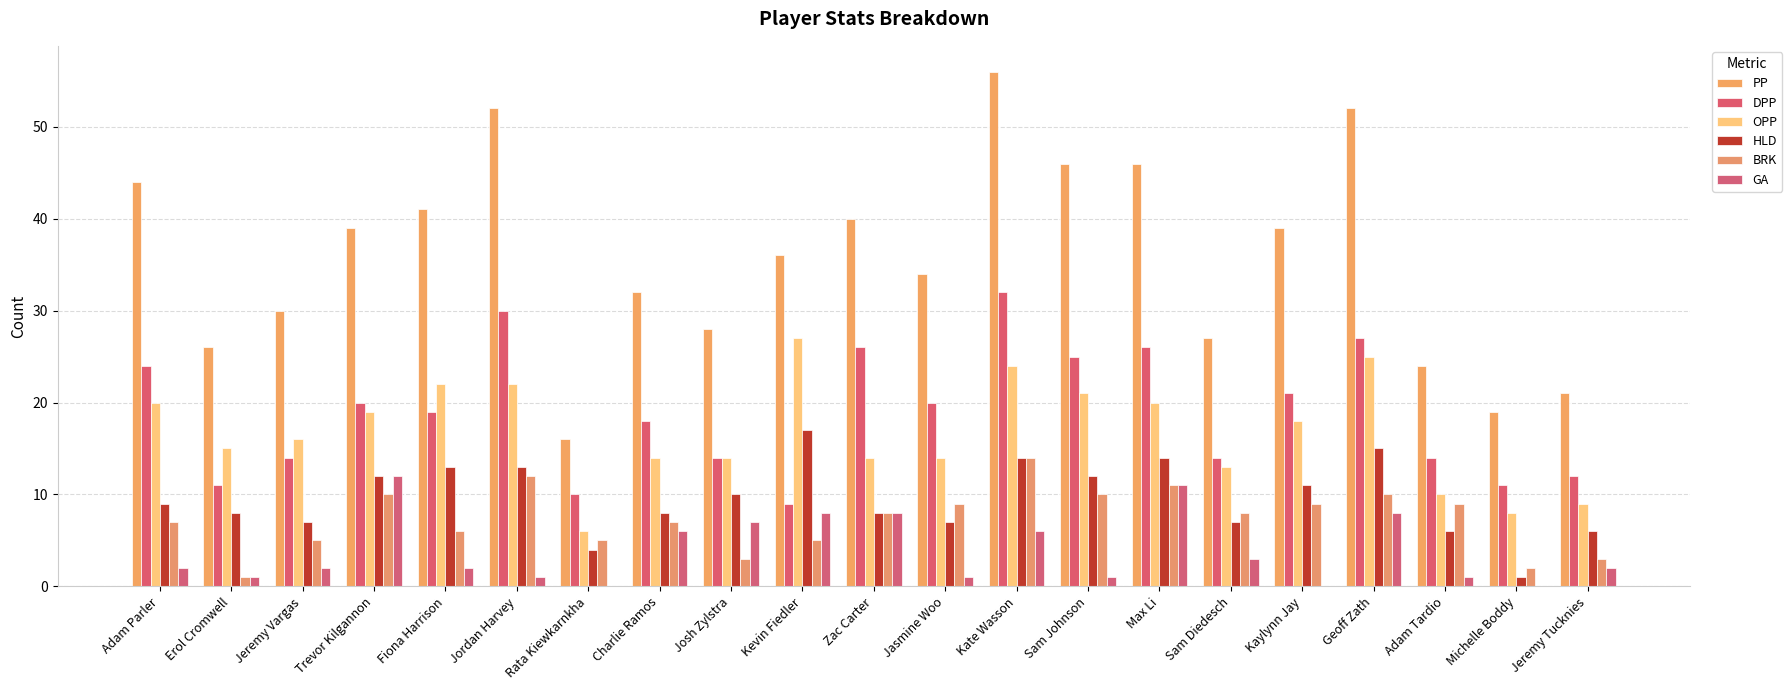

Is it true that BRK equals 9 at Adam Tardio?

True